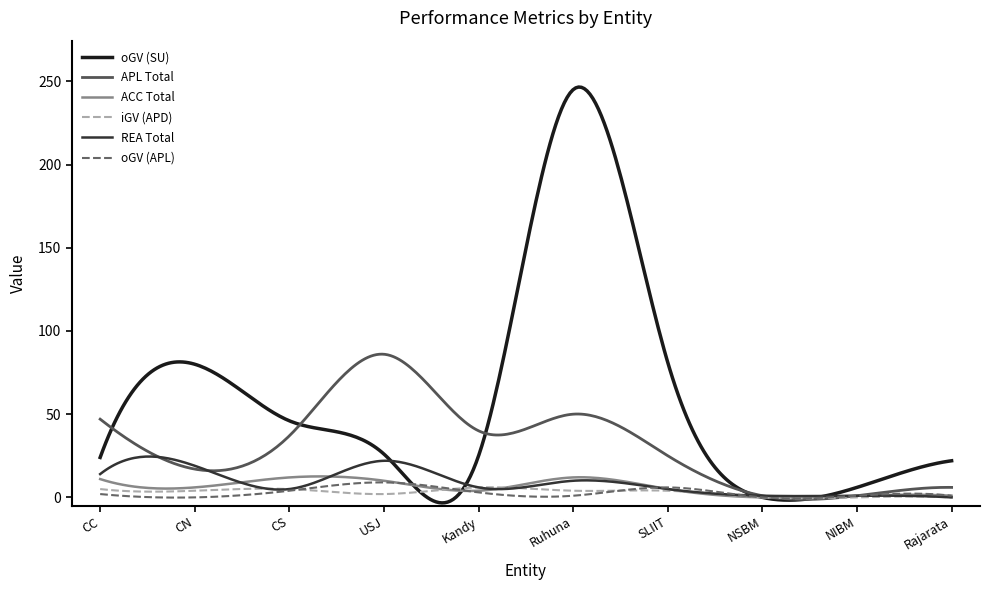

What is the maximum value for iGV (APD)?

6.1